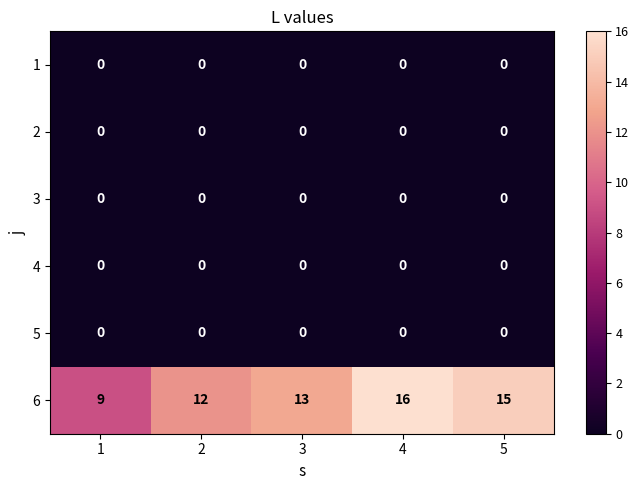

Is it true that 4 equals 0 at 1?

True